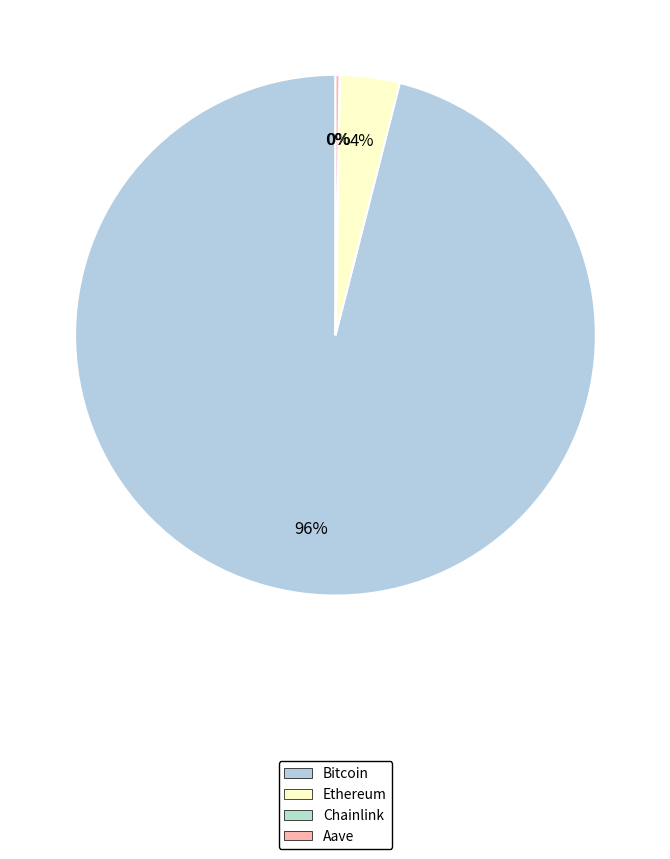

How many slices are in this pie chart?

4